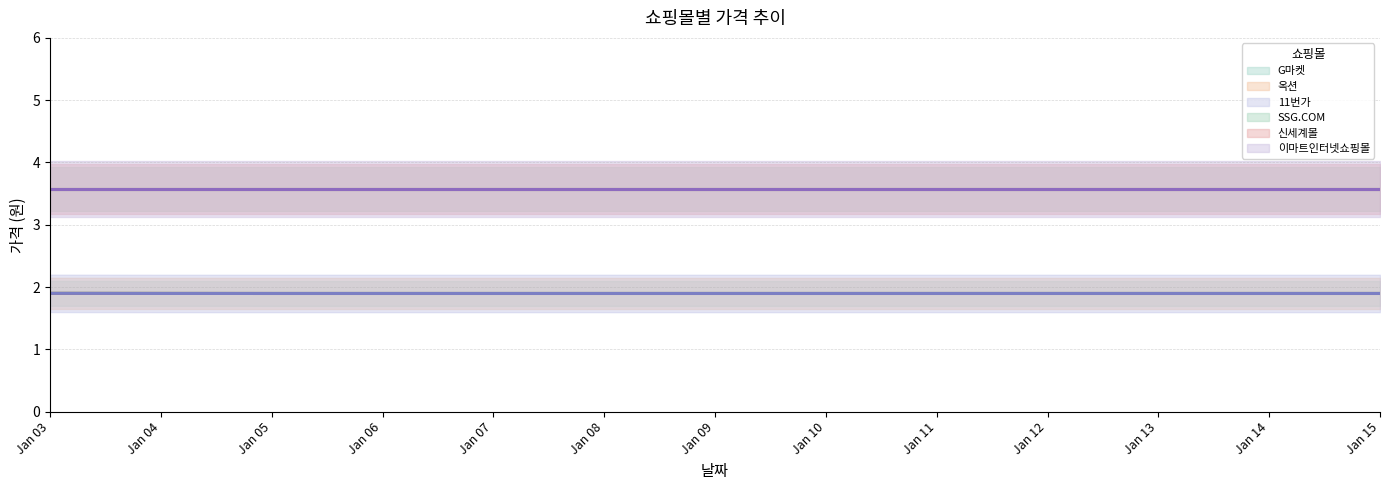

Is this an area chart (filled region under the line)?

No